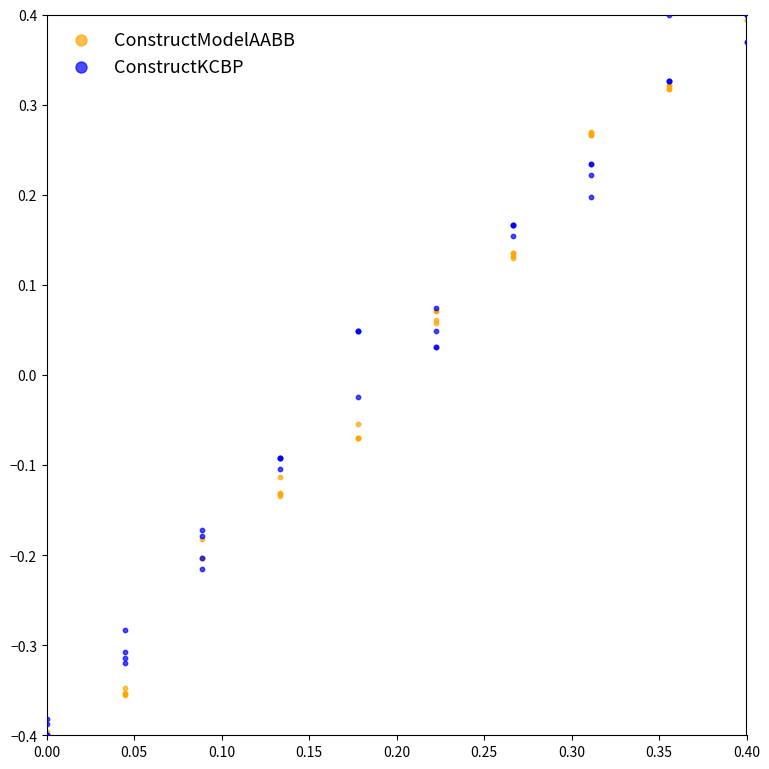

What are all the series names shown in the legend?

ConstructModelAABB, ConstructKCBP